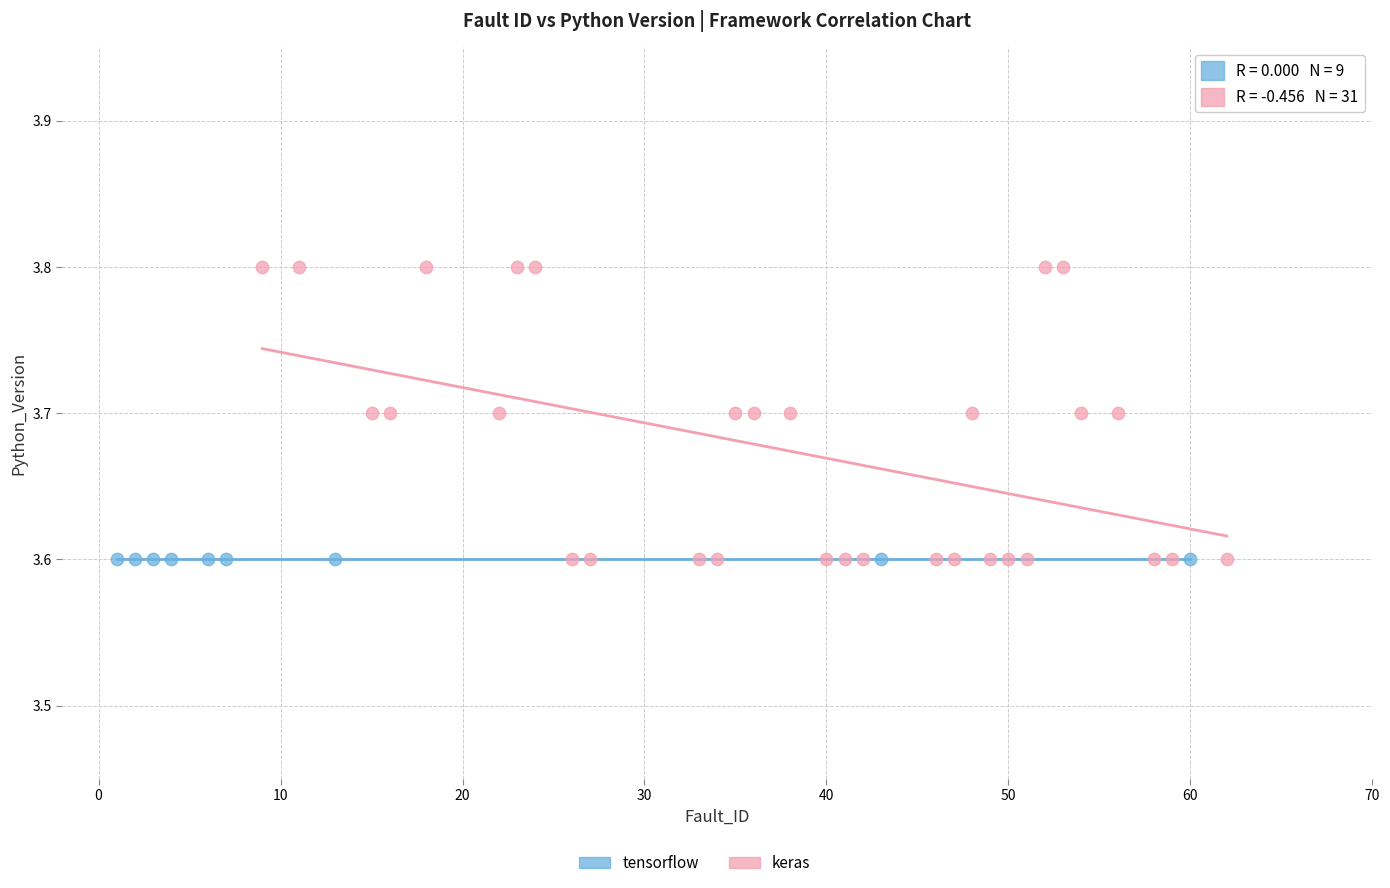

Which series contains the highest Y value?

keras